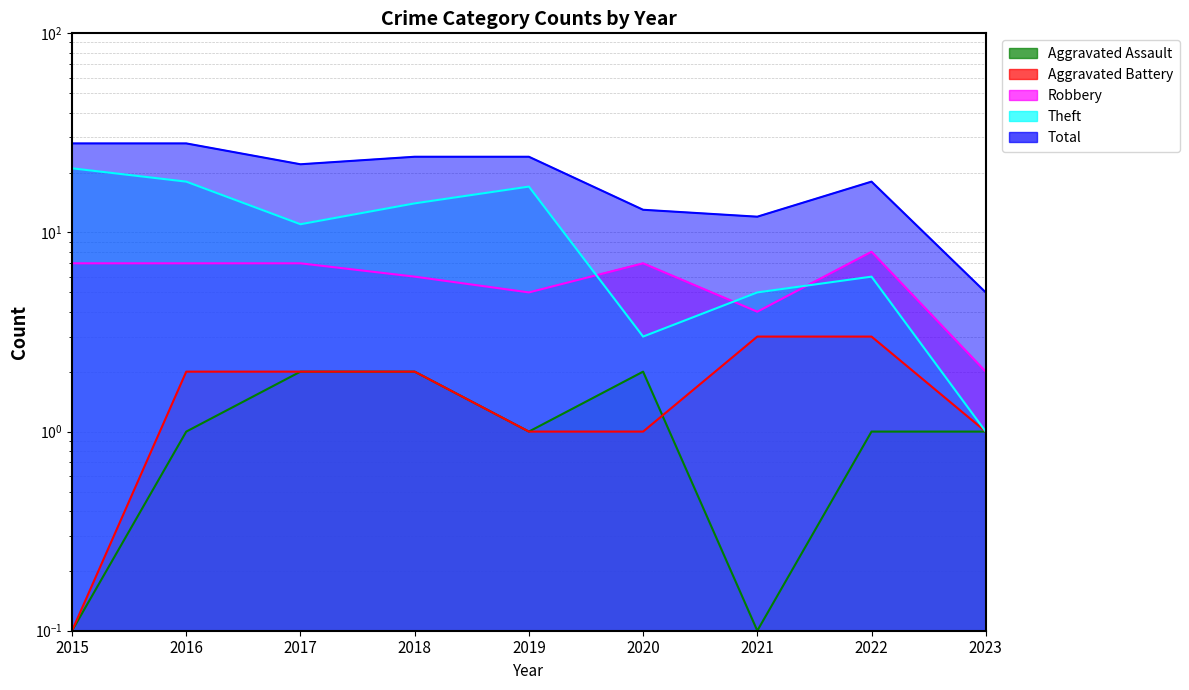

Does the chart display data point markers on the line(s)?

No